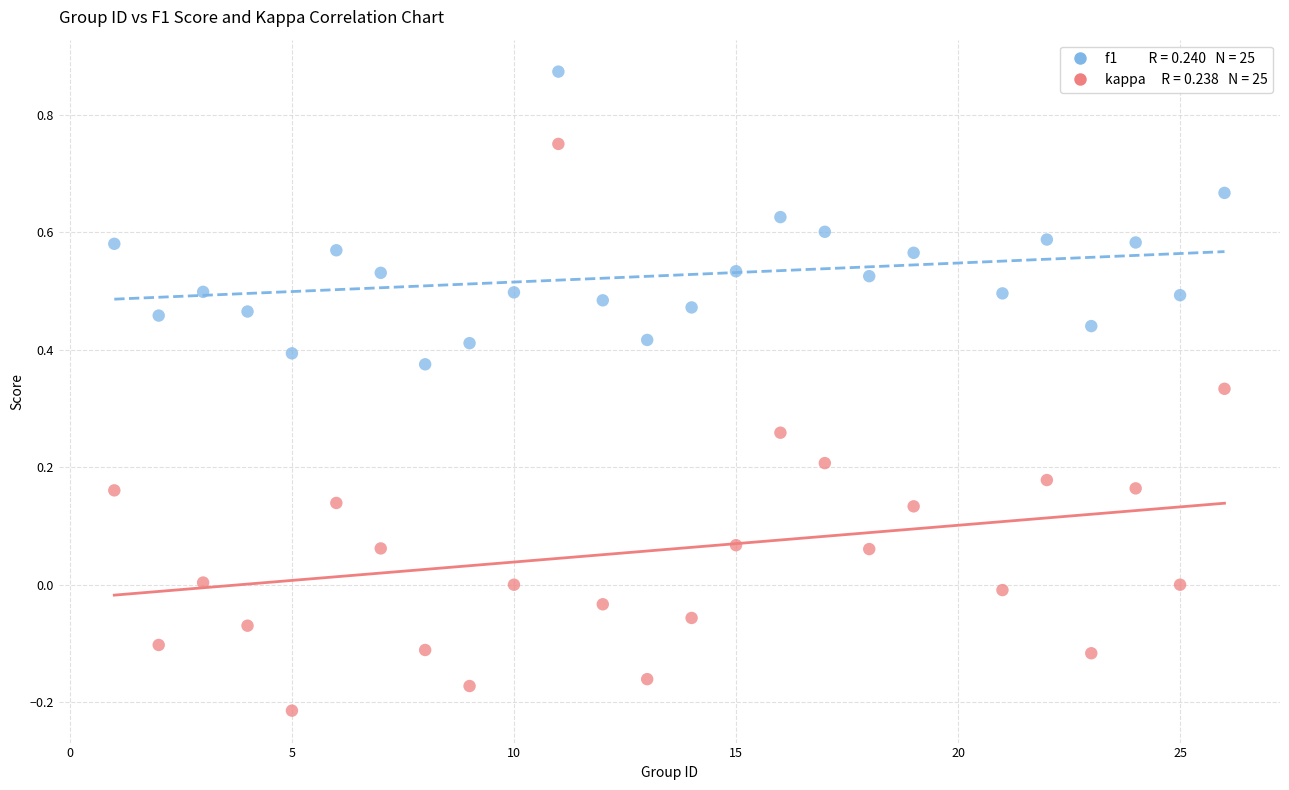

Across all data points, what is the range of Y values (max minus min)?

1.1